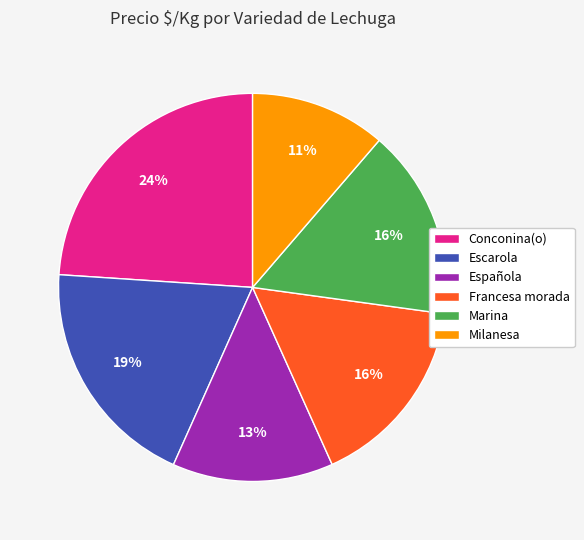

What is the largest slice in the pie chart?

Conconina(o)